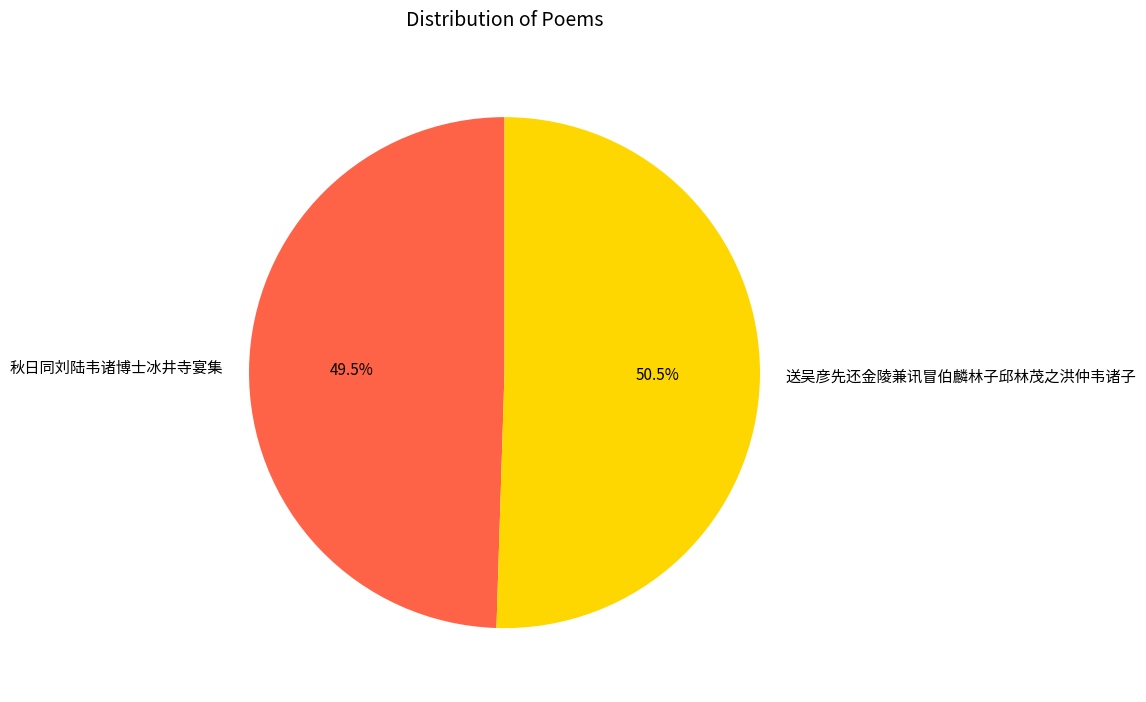

How much of the chart is everything except 秋日同刘陆韦诸博士冰井寺宴集?

50.5%